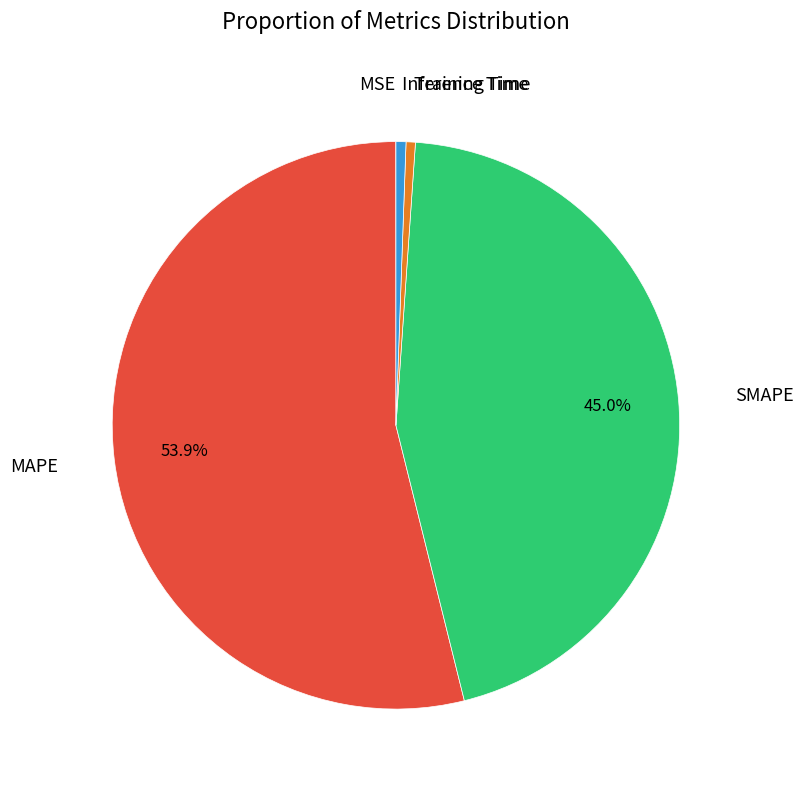

Is there a majority slice in this chart?

Yes